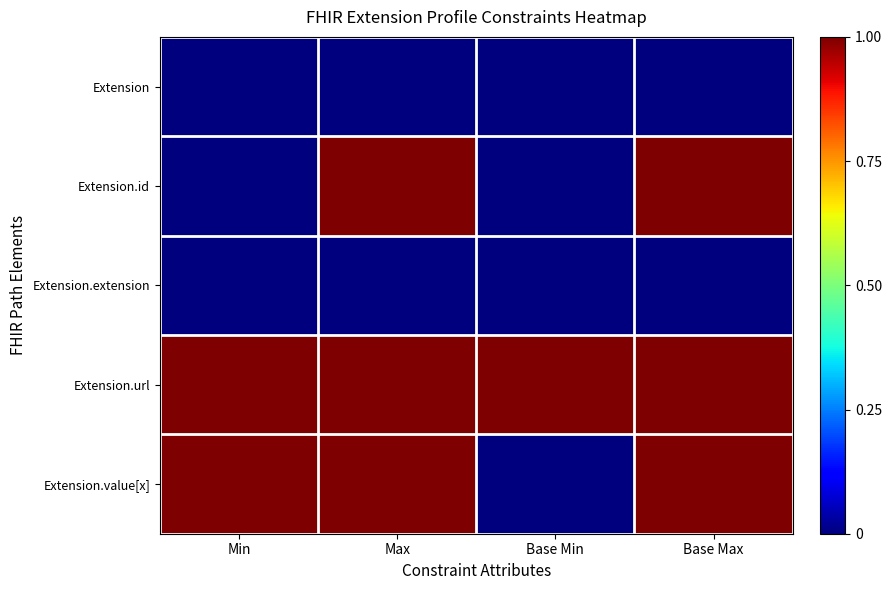

Reading left to right, list all the values displayed in this chart.

Extension: Min=0	Max=0	Base Min=0	Base Max=0
Extension.id: Min=0	Max=1	Base Min=0	Base Max=1
Extension.extension: Min=0	Max=0	Base Min=0	Base Max=0
Extension.url: Min=1	Max=1	Base Min=1	Base Max=1
Extension.value[x]: Min=1	Max=1	Base Min=0	Base Max=1